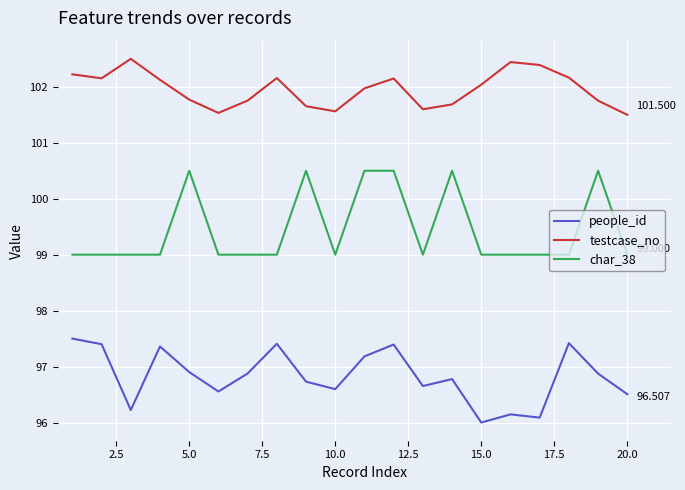

Which series has the largest total across all categories?

testcase_no